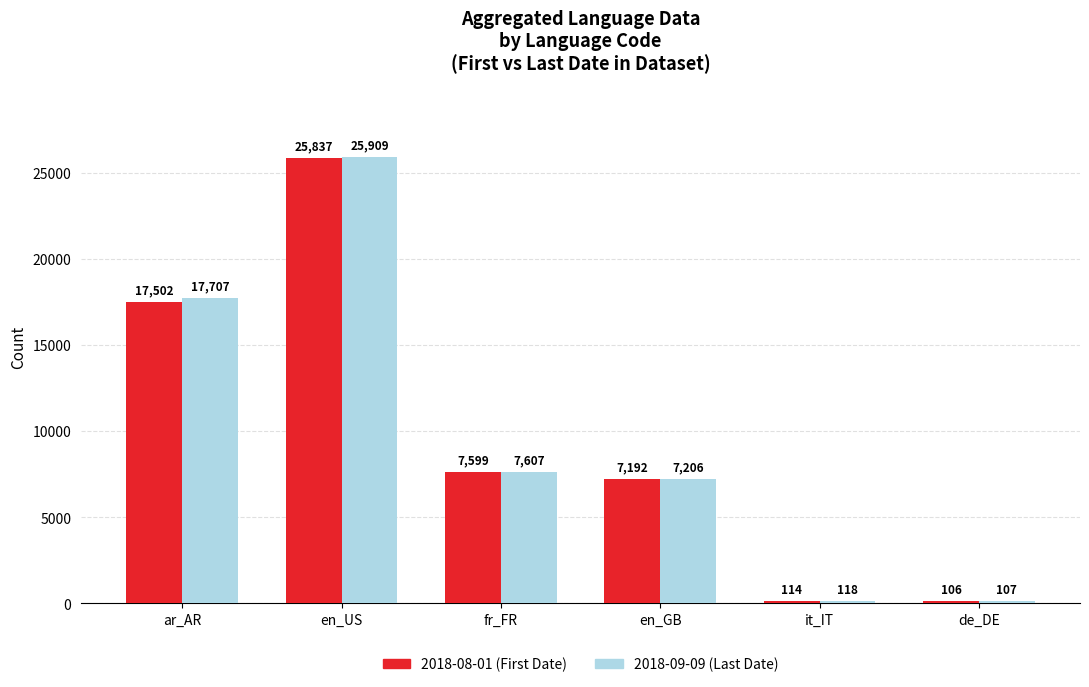

List the series in order of their peak value, lowest first.

2018-08-01 (First Date), 2018-09-09 (Last Date)